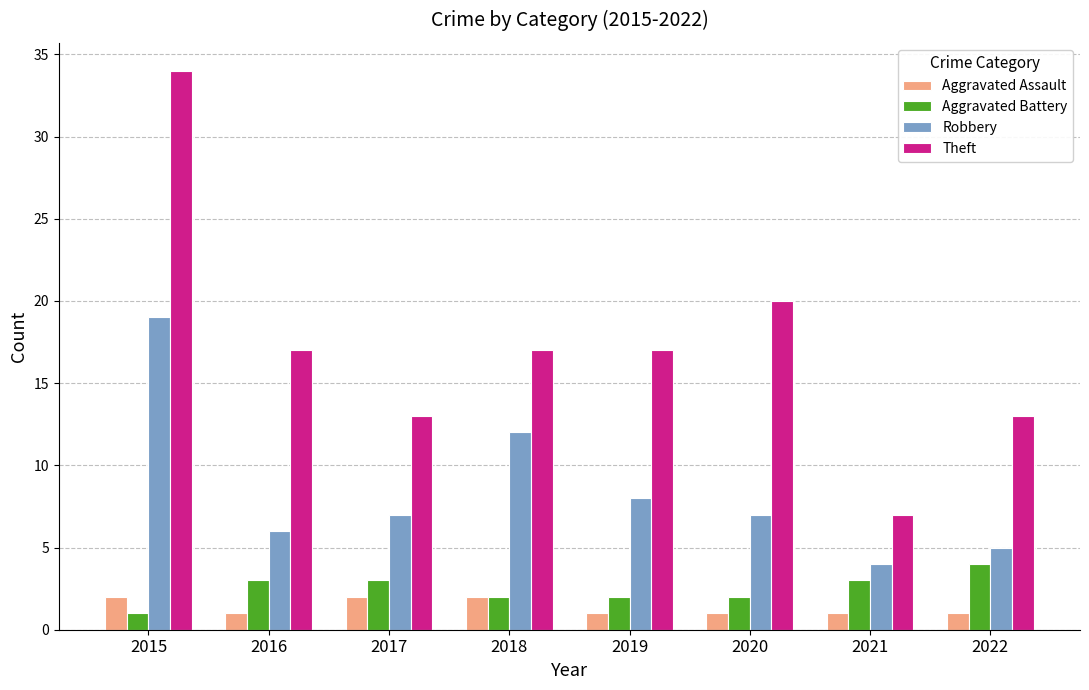

How many data points does each series have?

8